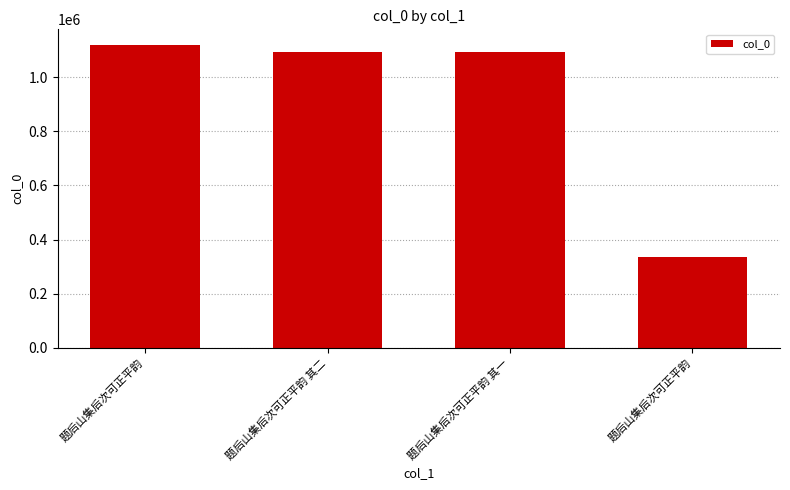

How many values are below 1091523?

2